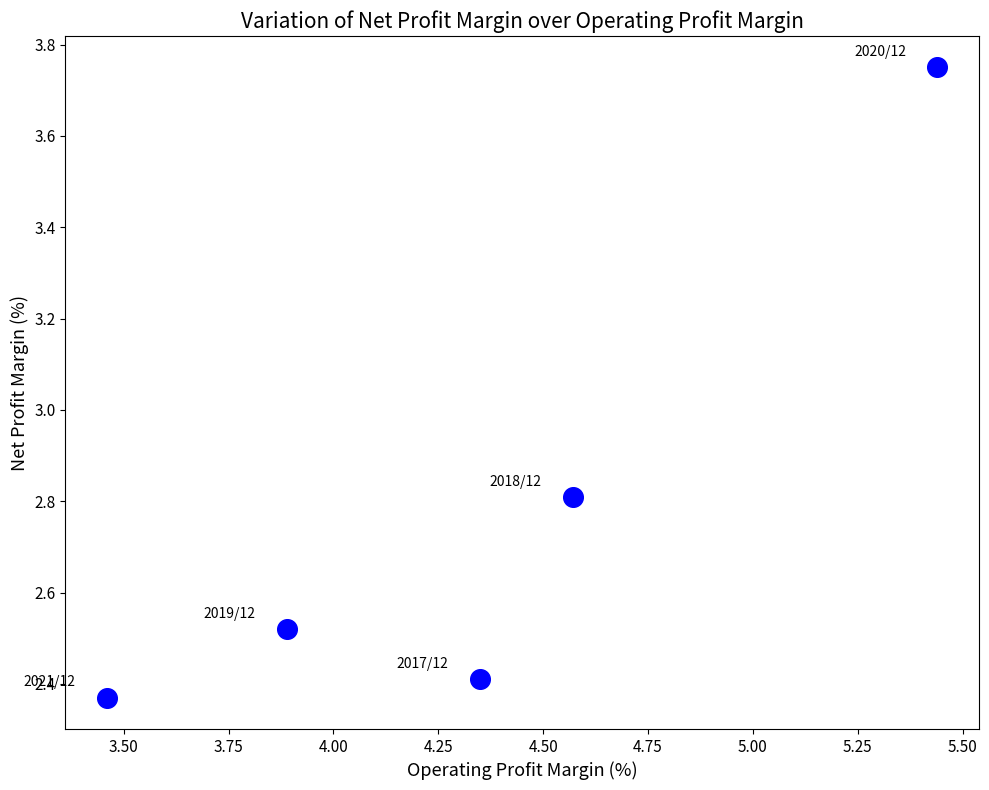

What Y value in the scatter plot is closest to 3?

2.8